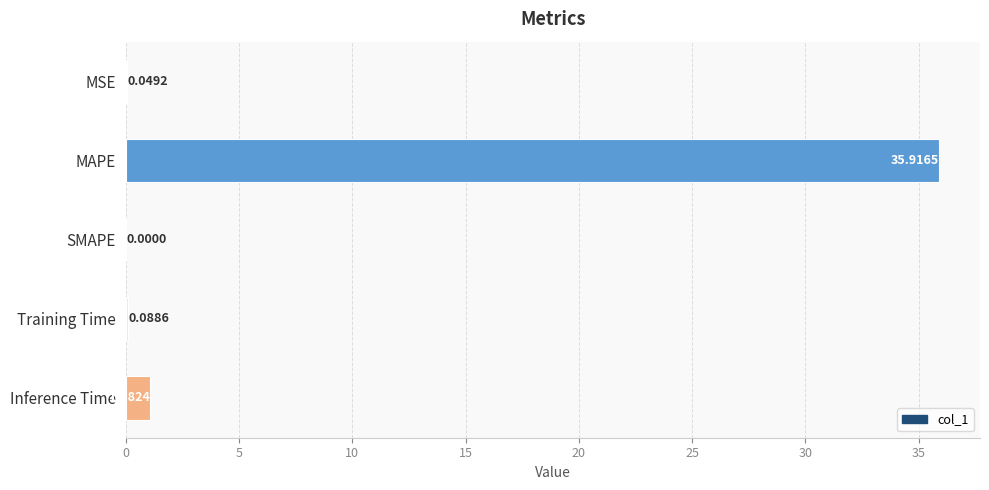

What is the sum of all values?

37.1